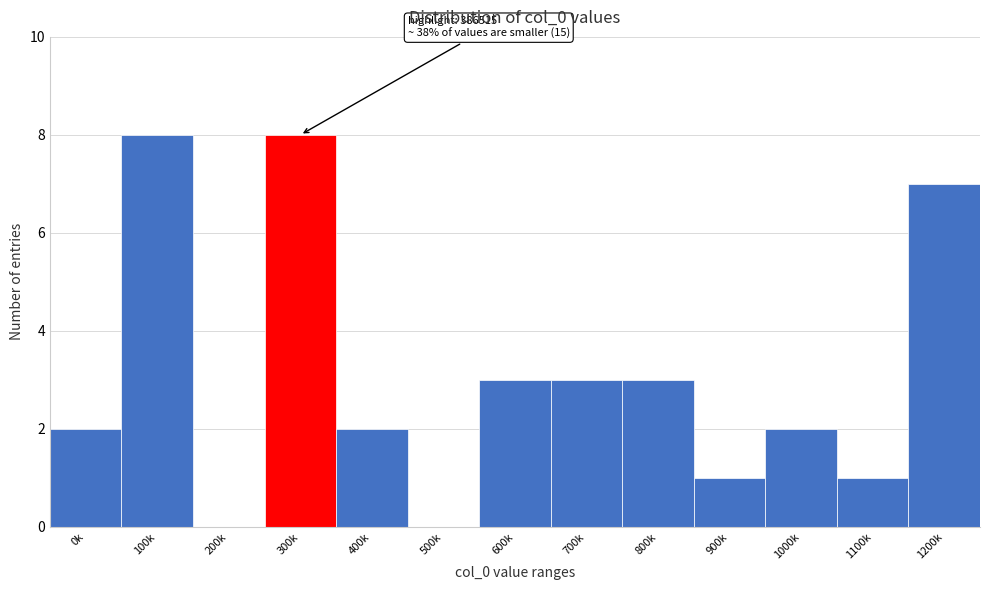

Reading left to right, transcribe all the data shown in this chart.

0k=2	100k=8	200k=0	300k=8	400k=2	500k=0	600k=3	700k=3	800k=3	900k=1	1000k=2	1100k=1	1200k=7